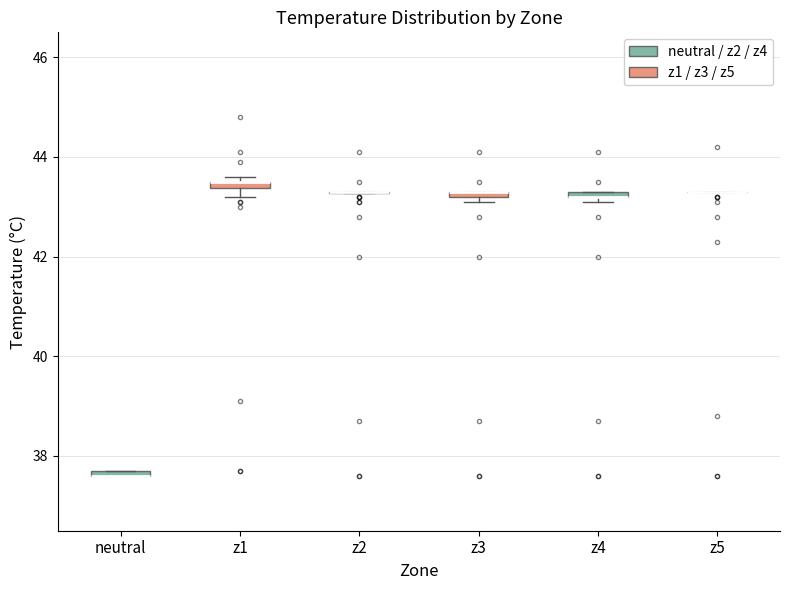

Where is the lower edge of the box for z3 on the y-axis? The values are not printed on the chart, so give them approximately, as read against the axis.

43.2